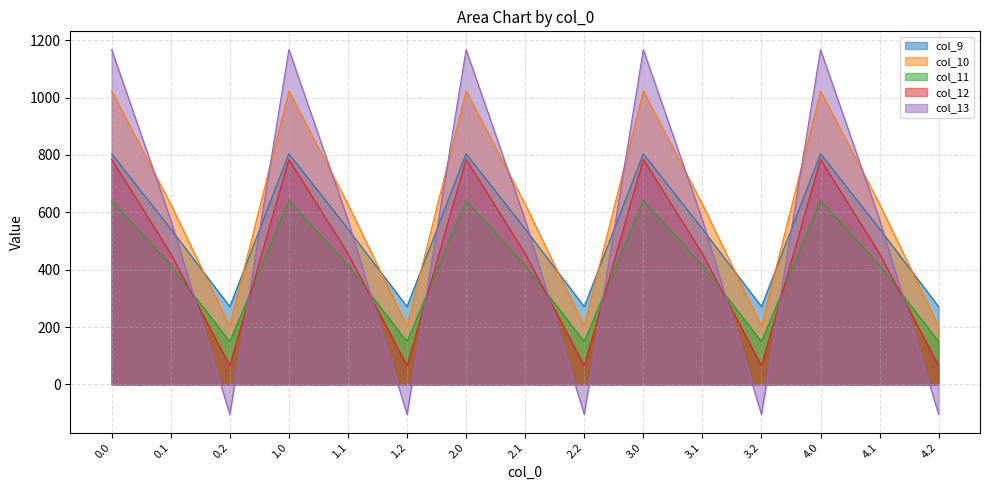

True or false: col_9 and col_11 intersect in this chart.

False